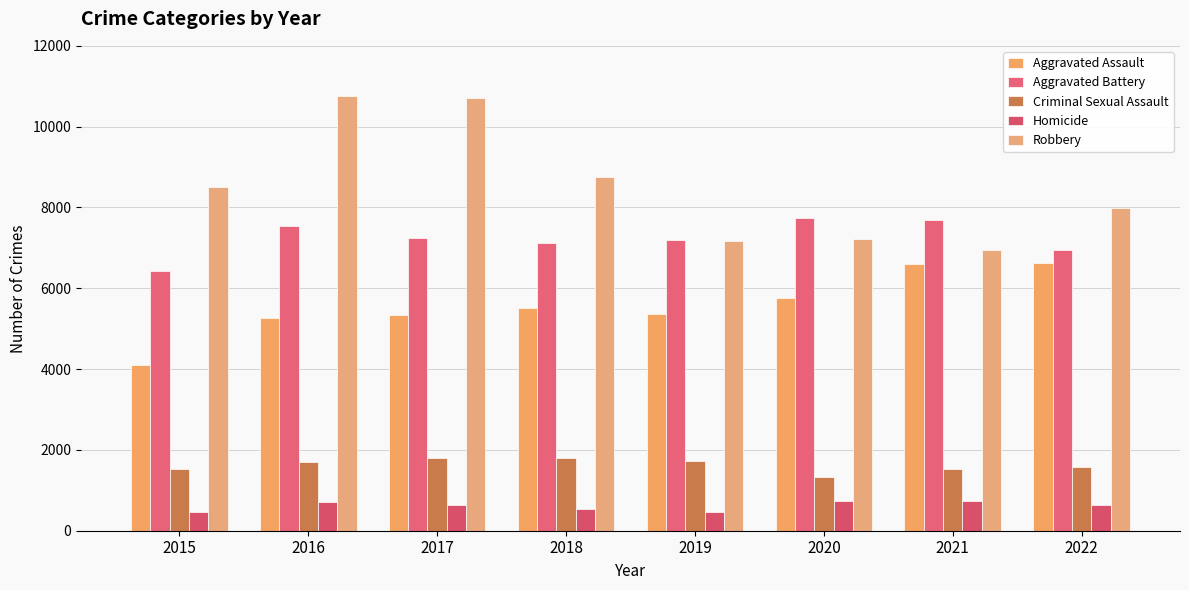

How many bars are there in total?

40